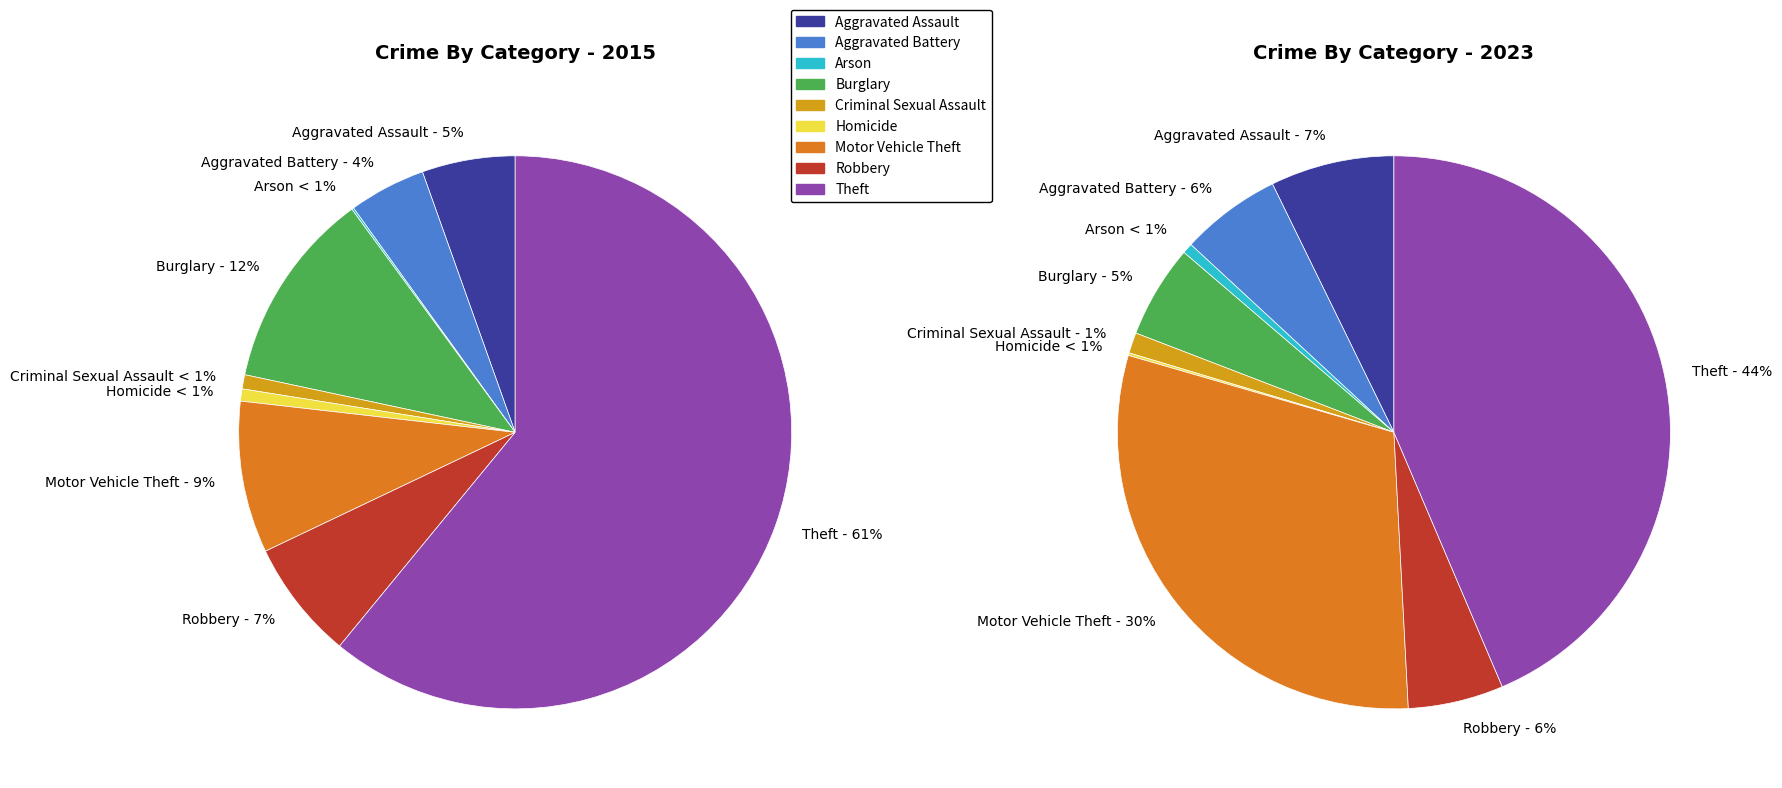

Which category has the smallest portion of the pie?

Arson